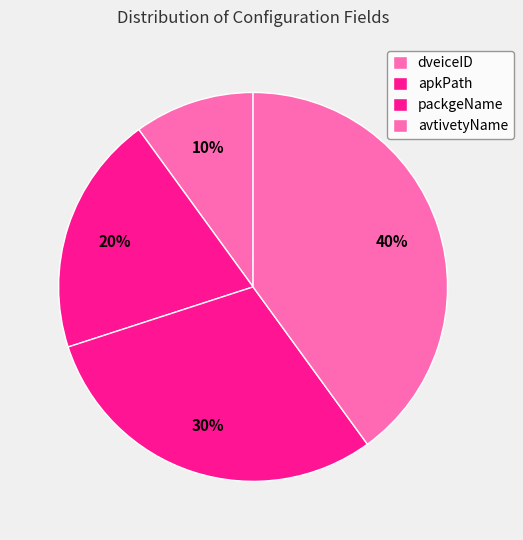

Is it true that apkPath is 20% of the pie?

True